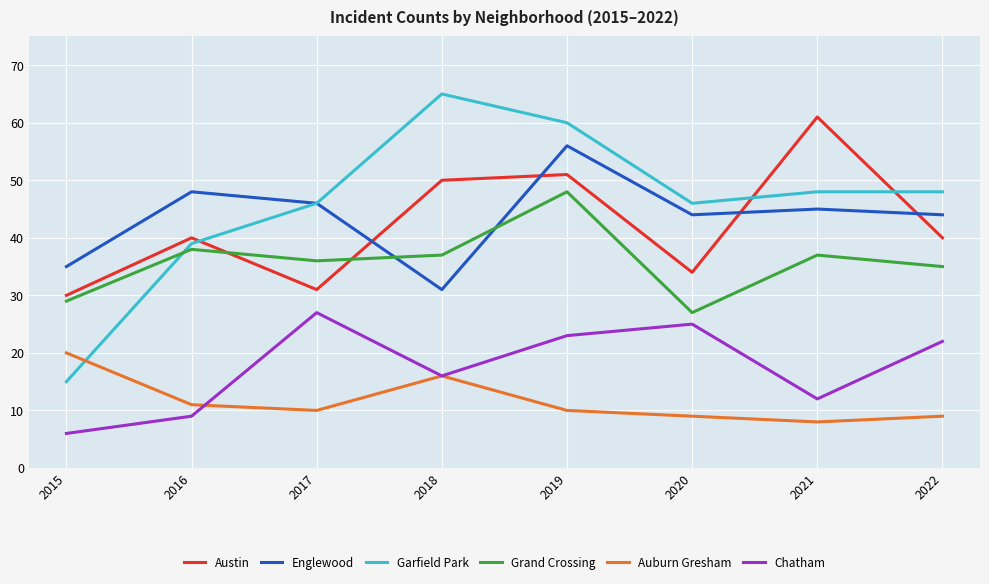

At 2015, list the series in order from smallest to largest.

Chatham, Garfield Park, Auburn Gresham, Grand Crossing, Austin, Englewood